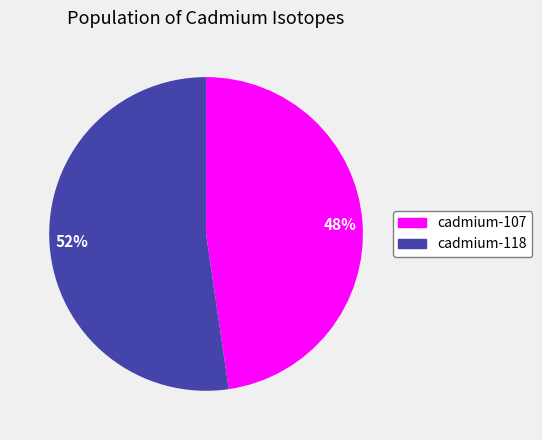

Rank the categories by value from lowest to highest.

48%, 52%